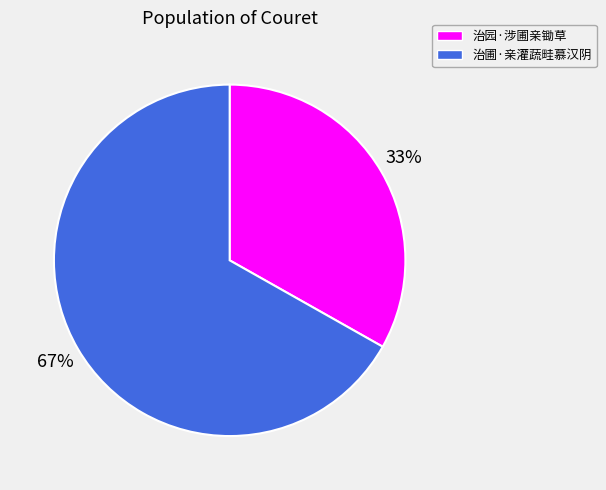

Approximately how many times larger is the value at 治园·涉圃亲锄草 compared to 治圃·亲灌蔬畦慕汉阴?

0.5